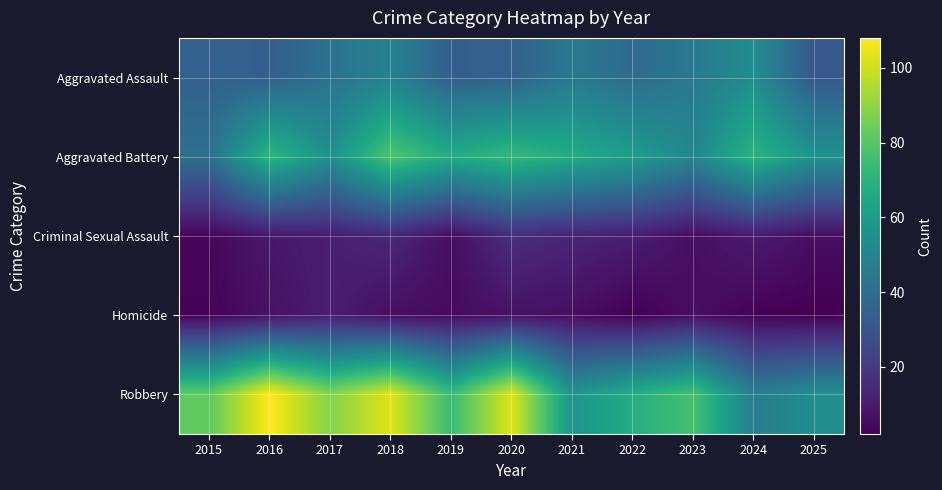

How many series are shown in this chart?

5